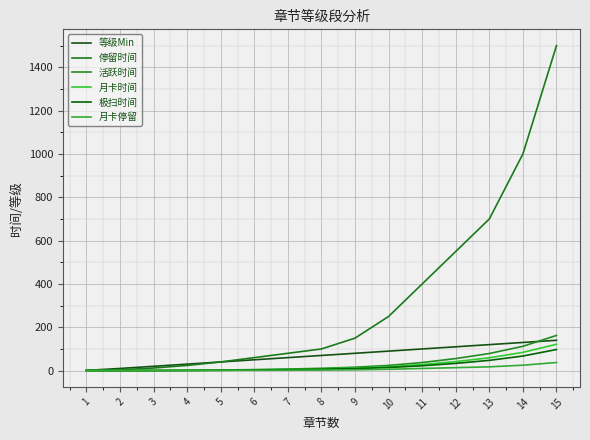

Which has a higher value, 12 or 15?

15